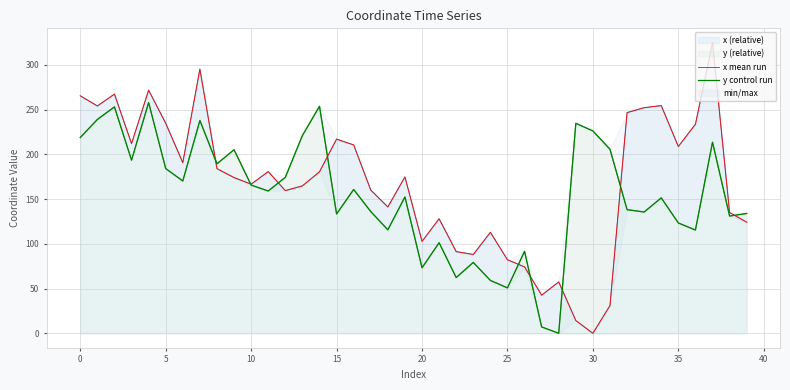

How many values in the x mean run series are below 174?

20